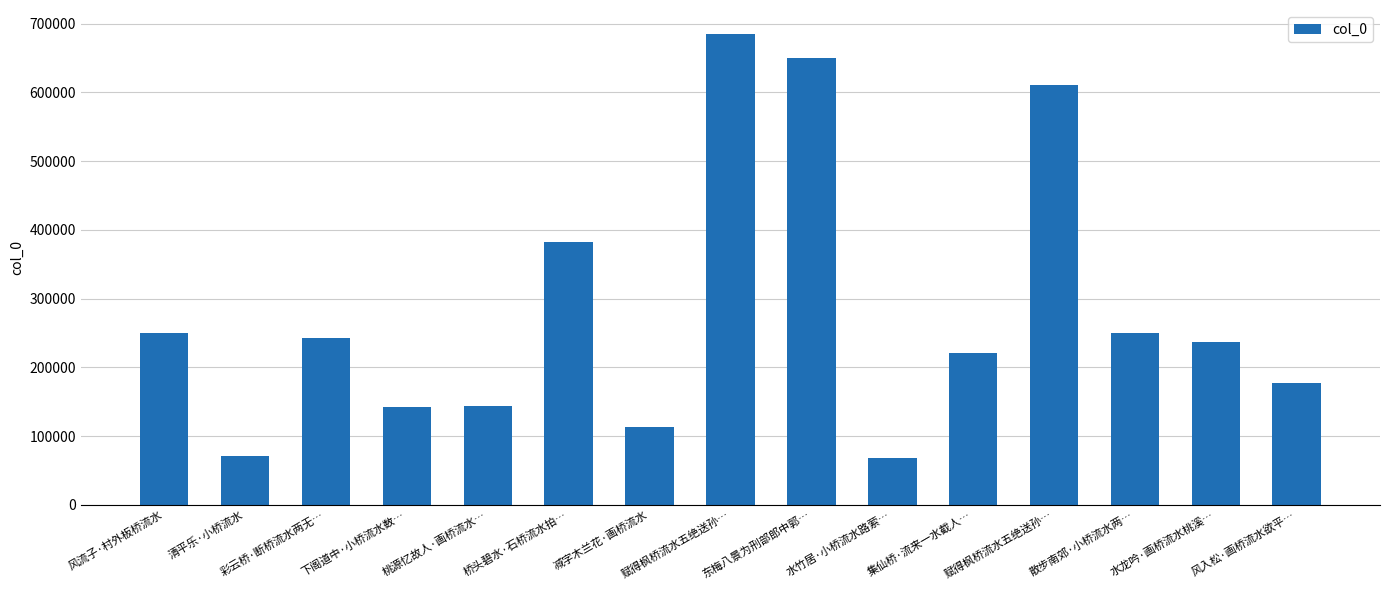

Rank the categories by value from lowest to highest.

水竹居·小桥流水路萦…, 清平乐·小桥流水, 减字木兰花·画桥流水, 下阁道中·小桥流水数…, 桃源忆故人·画桥流水…, 风入松·画桥流水欲平…, 集仙桥·流来一水截人…, 水龙吟·画桥流水桃溪…, 彩云桥·断桥流水两无…, 散步南郊·小桥流水两…, 风流子·村外板桥流水, 桥头碧水·石桥流水拍…, 赋得枫桥流水五绝送孙…, 东梅八景为刑部郎中郭…, 赋得枫桥流水五绝送孙…